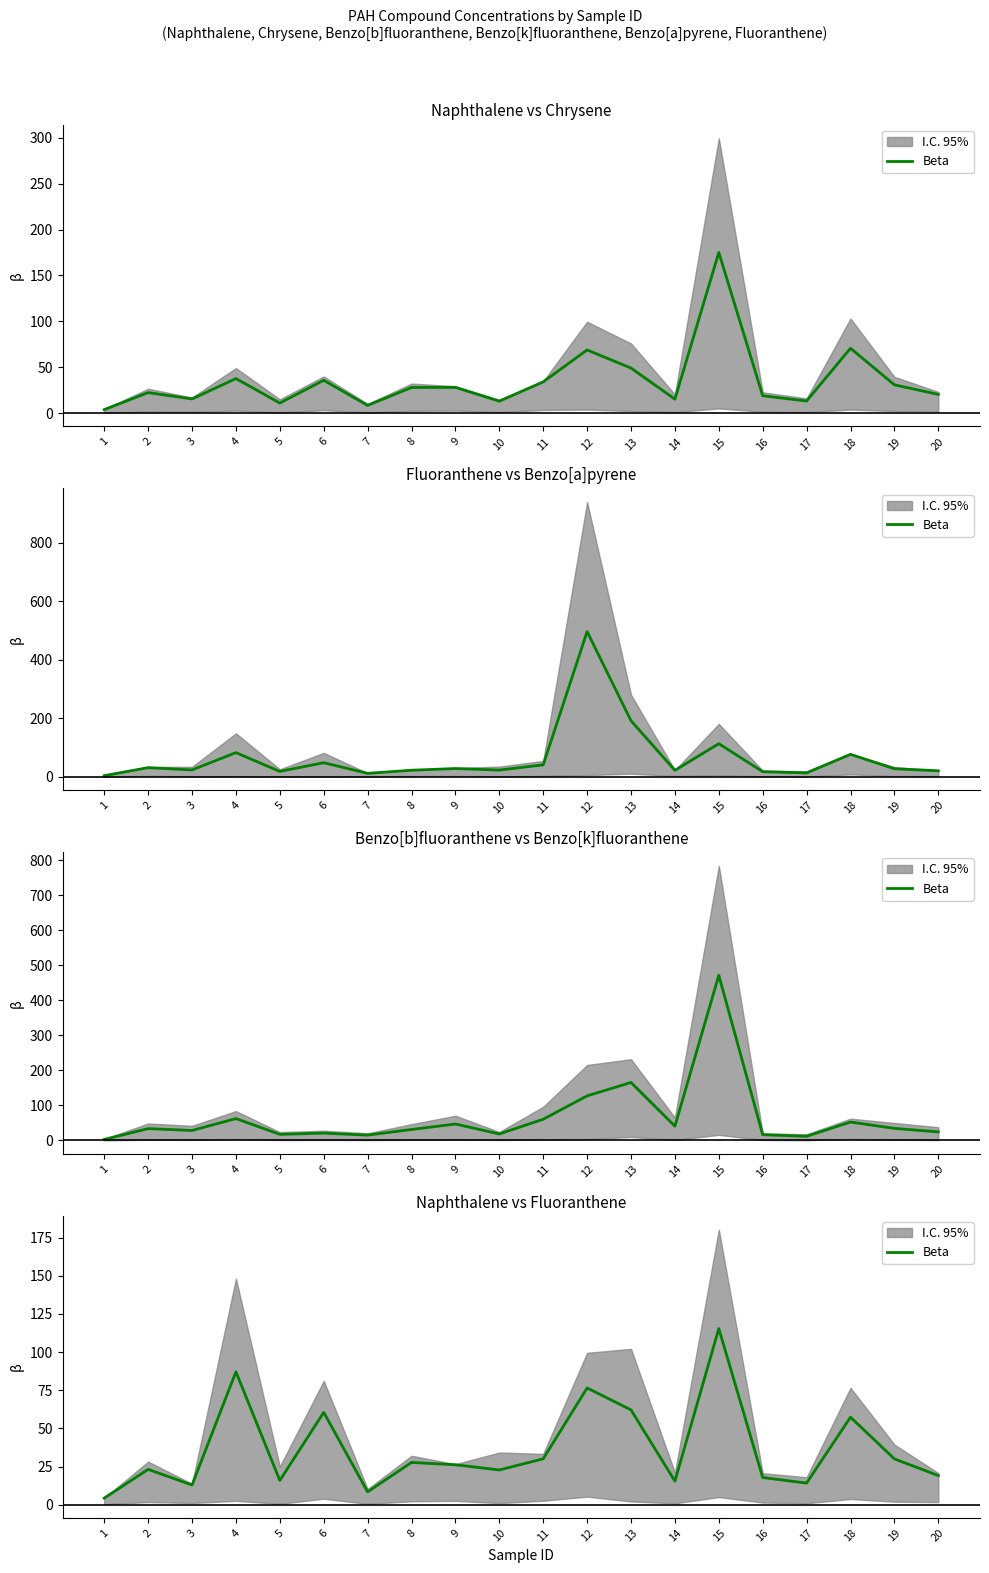

Reading left to right, extract all data points from this chart.

1=4.4	2=23.2	3=13.0	4=87.1	5=16.0	6=60.6	7=8.5	8=27.8	9=26.2	10=22.8	11=30.2	12=76.5	13=62.2	14=15.5	15=115.4	16=17.9	17=14.3	18=57.4	19=30.1	20=19.2